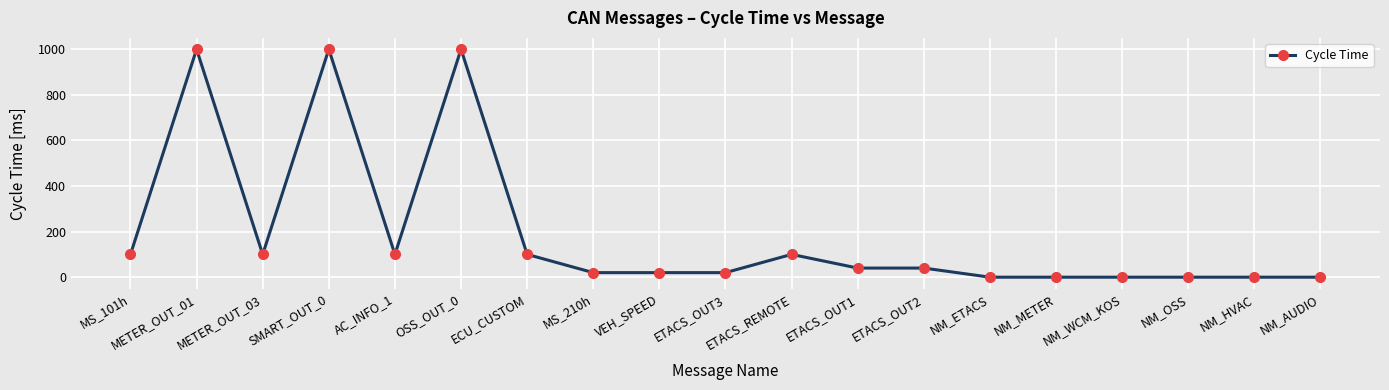

What is the maximum value shown in the chart?

1000